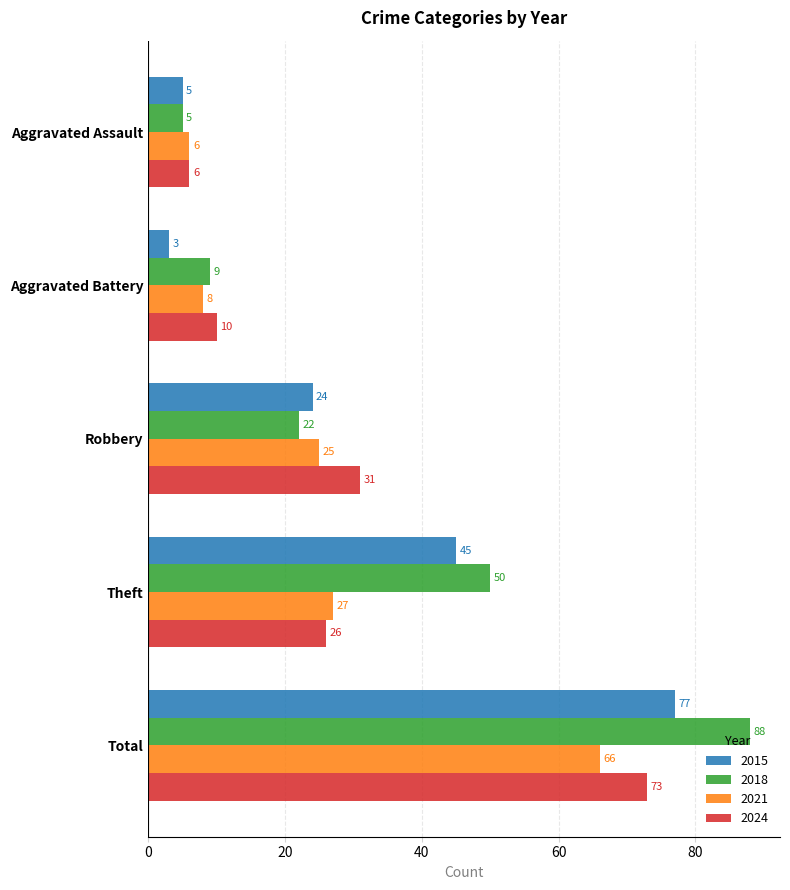

What is the sum of the 2024 values at Aggravated Assault and Aggravated Battery?

16